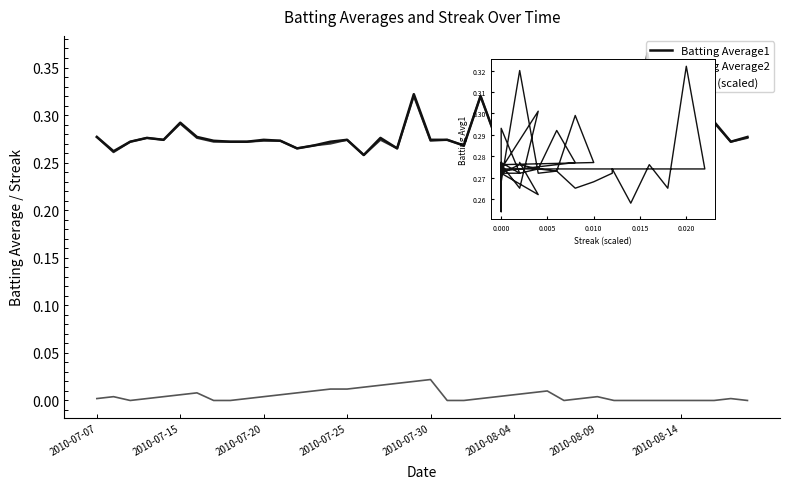

Reading right to left, transcribe all the data shown in this chart.

Batting Average1: 0.3	0.3	0.3	0.3	0.3	0.3	0.3	0.3	0.3	0.3	0.3	0.3	0.3	0.3	0.3	0.3	0.3	0.3	0.3	0.3	0.3	0.3	0.3	0.3	0.3	0.3	0.3	0.3	0.3	0.3	0.3	0.3	0.3	0.3	0.3	0.3	0.3	0.3	0.3	0.3
Batting Average2: 0.3	0.3	0.3	0.3	0.3	0.3	0.4	0.3	0.3	0.3	0.3	0.3	0.3	0.3	0.3	0.3	0.3	0.3	0.3	0.3	0.3	0.3	0.3	0.3	0.3	0.3	0.3	0.3	0.3	0.3	0.3	0.3	0.3	0.3	0.3	0.3	0.3	0.3	0.3	0.3
Streak (scaled): 0.0	0.0	0.0	0.0	0.0	0.0	0.0	0.0	0.0	0.0	0.0	0.0	0.0	0.0	0.0	0.0	0.0	0.0	0.0	0.0	0.0	0.0	0.0	0.0	0.0	0.0	0.0	0.0	0.0	0.0	0.0	0.0	0.0	0.0	0.0	0.0	0.0	0.0	0.0	0.0
BA1 vs Streak: 0.3	0.3	0.3	0.3	0.3	0.3	0.3	0.3	0.3	0.3	0.3	0.3	0.3	0.3	0.3	0.3	0.3	0.3	0.3	0.3	0.3	0.3	0.3	0.3	0.3	0.3	0.3	0.3	0.3	0.3	0.3	0.3	0.3	0.3	0.3	0.3	0.3	0.3	0.3	0.3